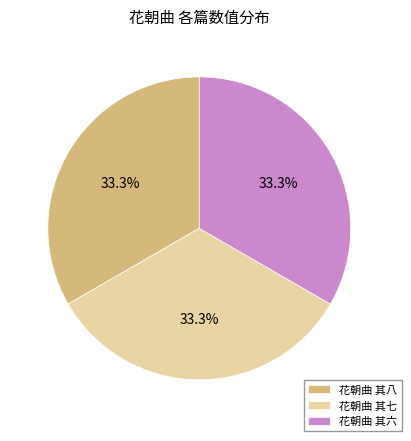

Approximately how many times larger is the value at 花朝曲 其七 compared to 花朝曲 其六?

1.0